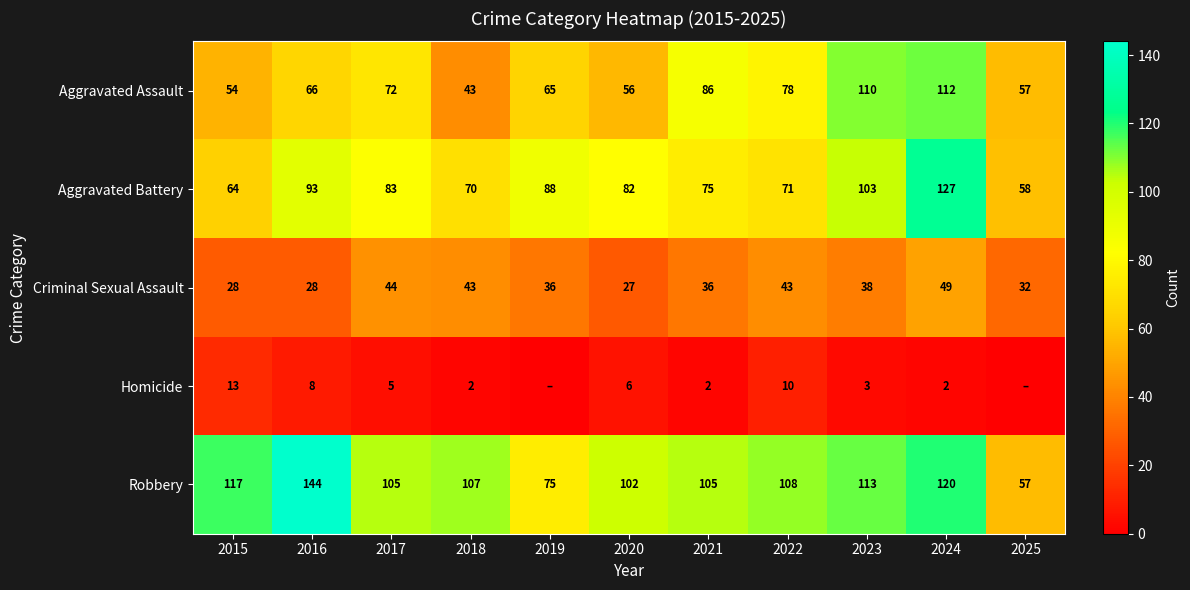

What value does the Criminal Sexual Assault series have at 2018?

43